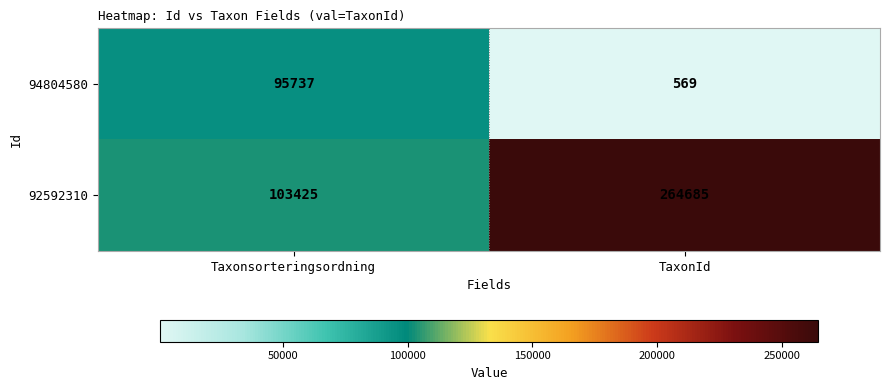

True or false: 94804580 has a value of 158948 at Taxonsorteringsordning.

False